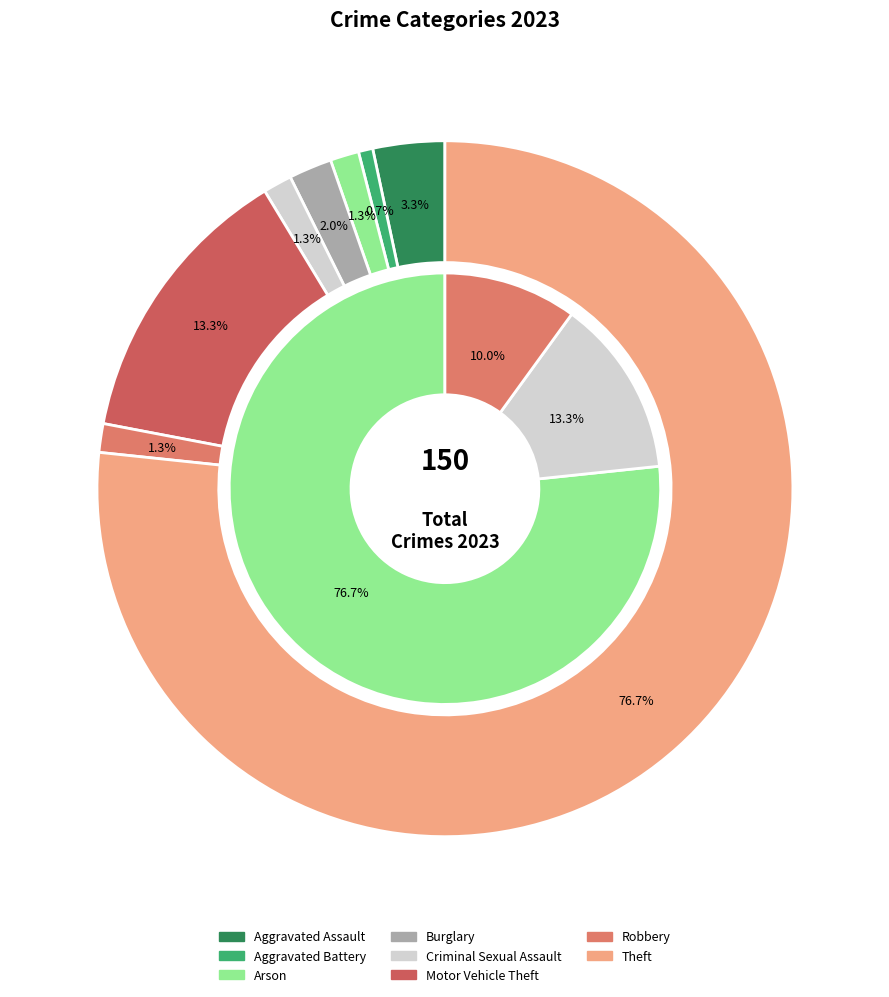

What portion of the pie excludes Burglary?

98.0%